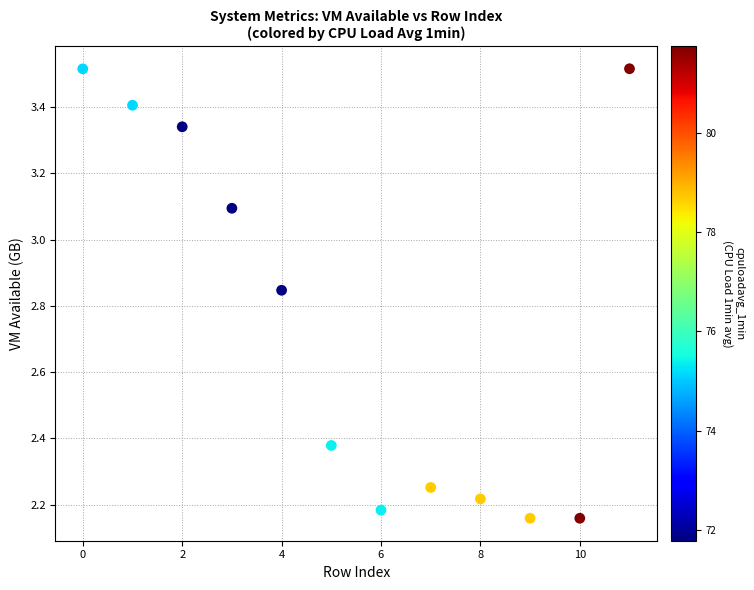

What is the range of Y values (max minus min)?

1.4